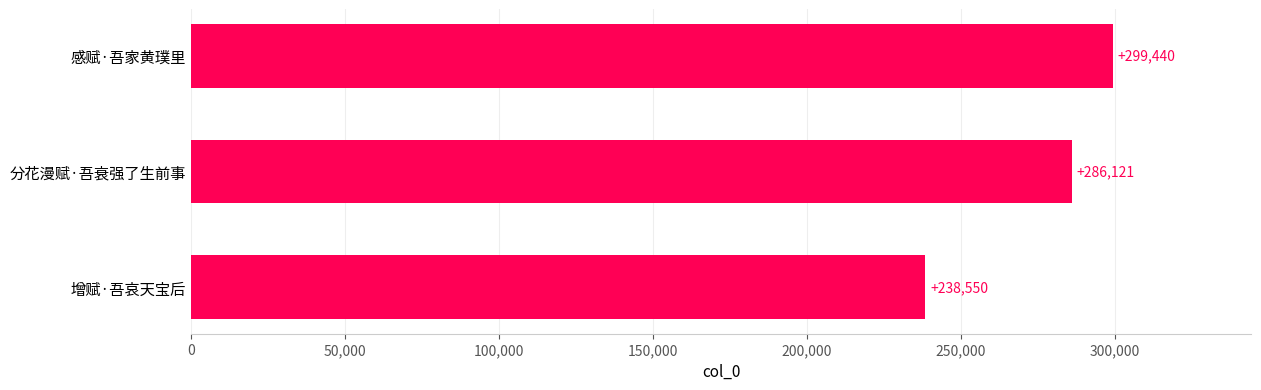

Which category has the highest value across all series?

感赋·吾家黄璞里